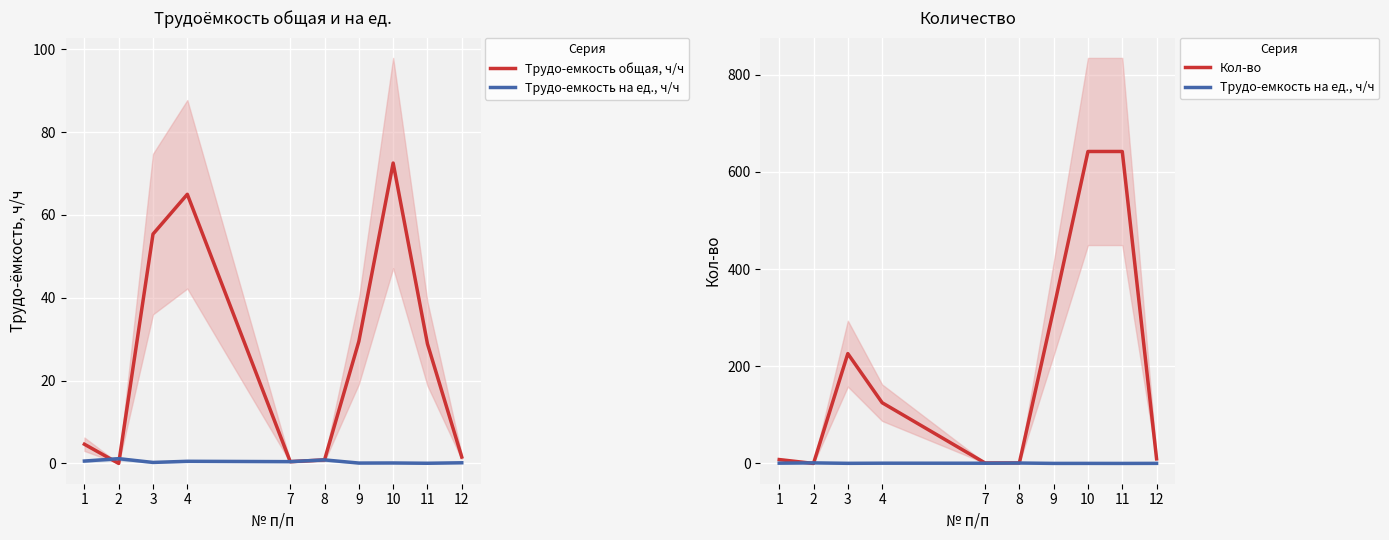

Rank the series at 7 from highest to lowest value.

Кол-во, Трудо-емкость общая, ч/ч, Трудо-емкость на ед., ч/ч